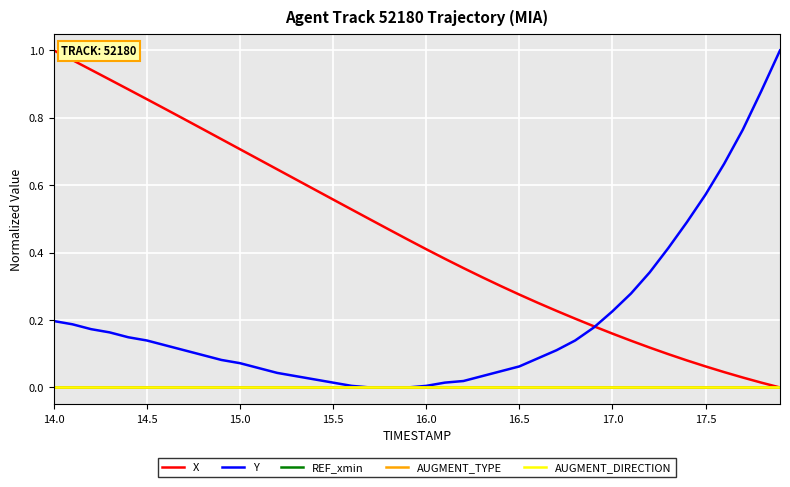

Does the chart have visible grid lines?

Yes